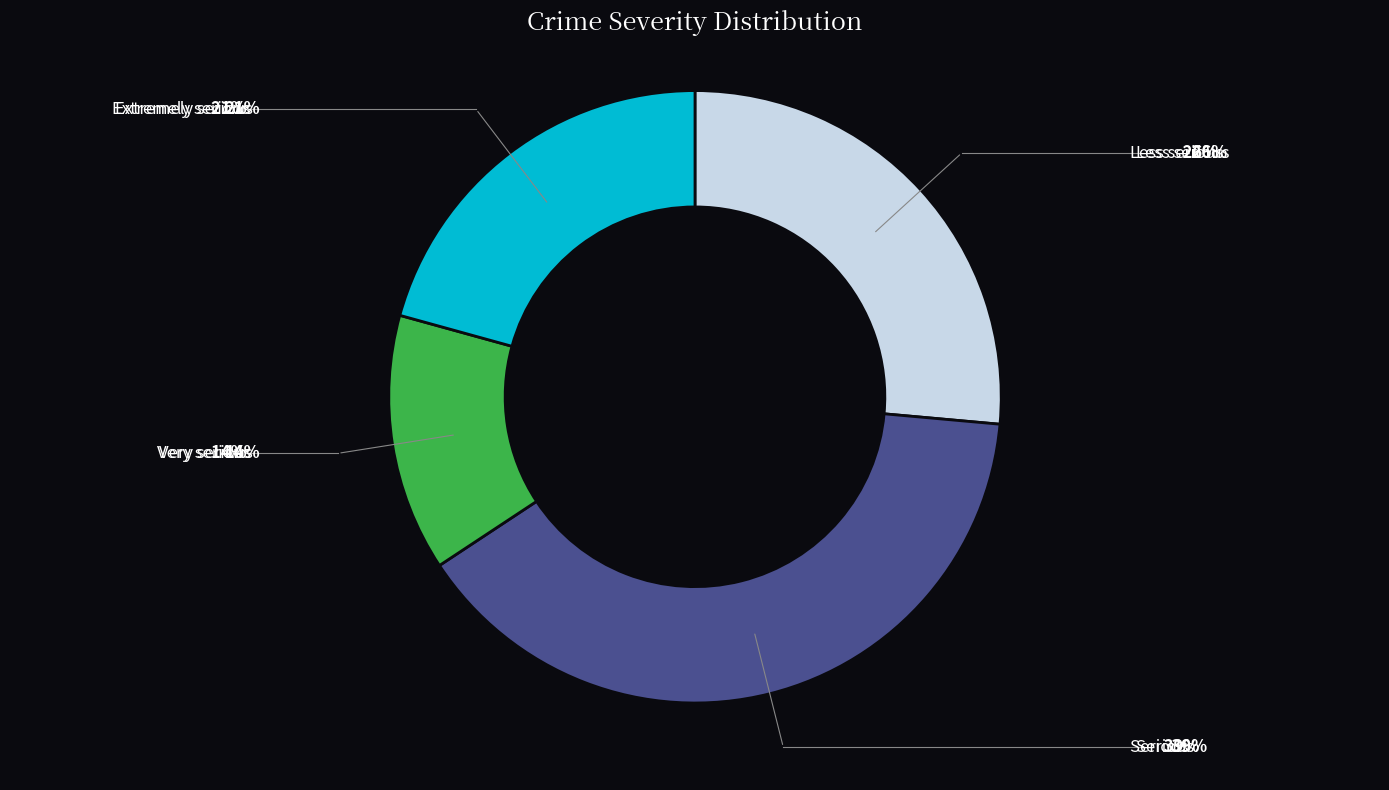

Does any single category account for the majority?

No